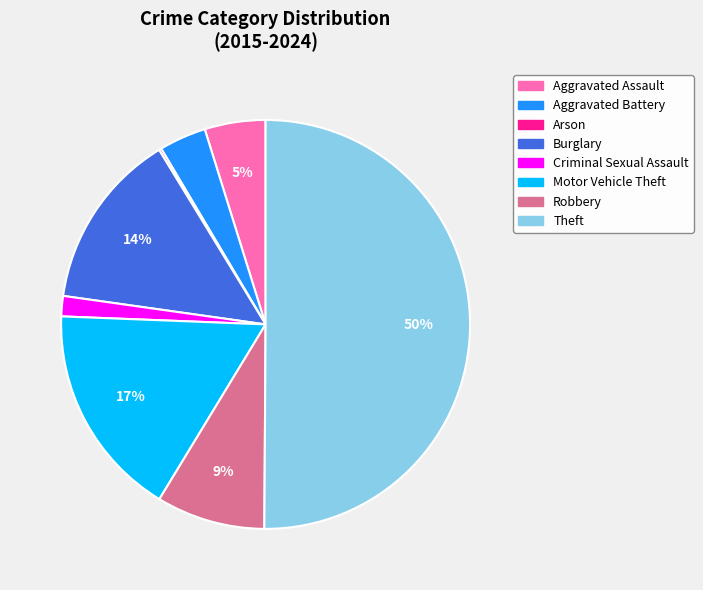

To the nearest percent, what percentage of the pie is Motor Vehicle Theft?

17%